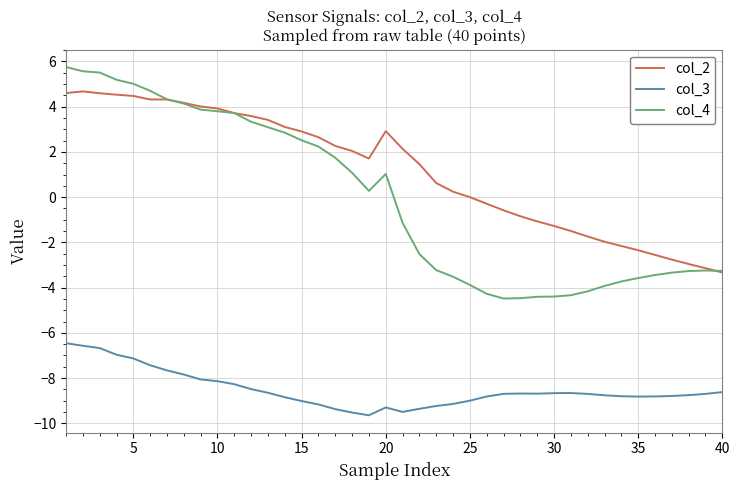

True or false: col_3 and col_4 cross at least once.

False